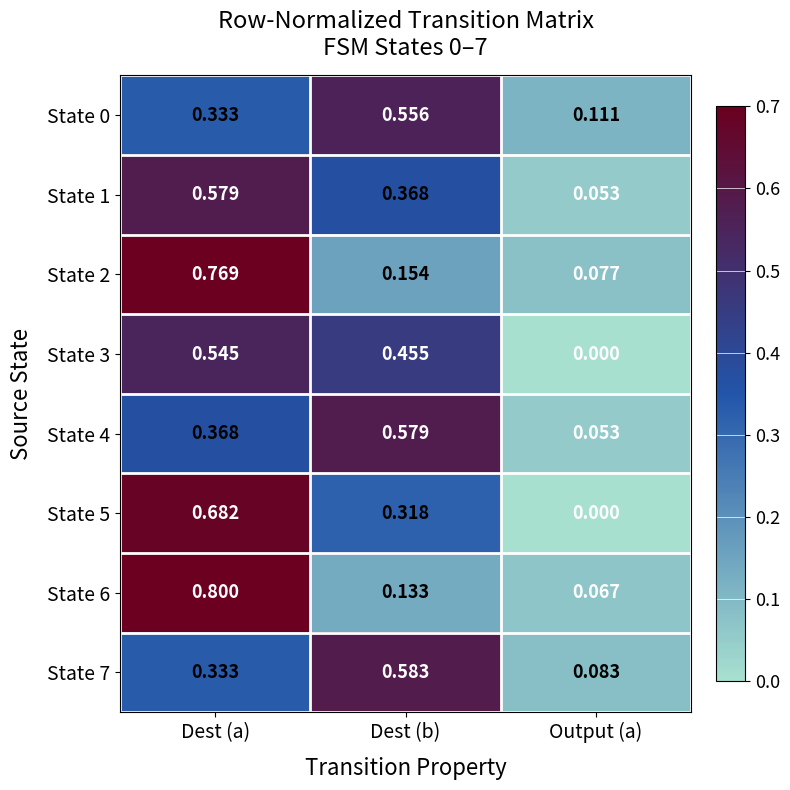

At which label does State 4 reach its minimum?

Output (a)